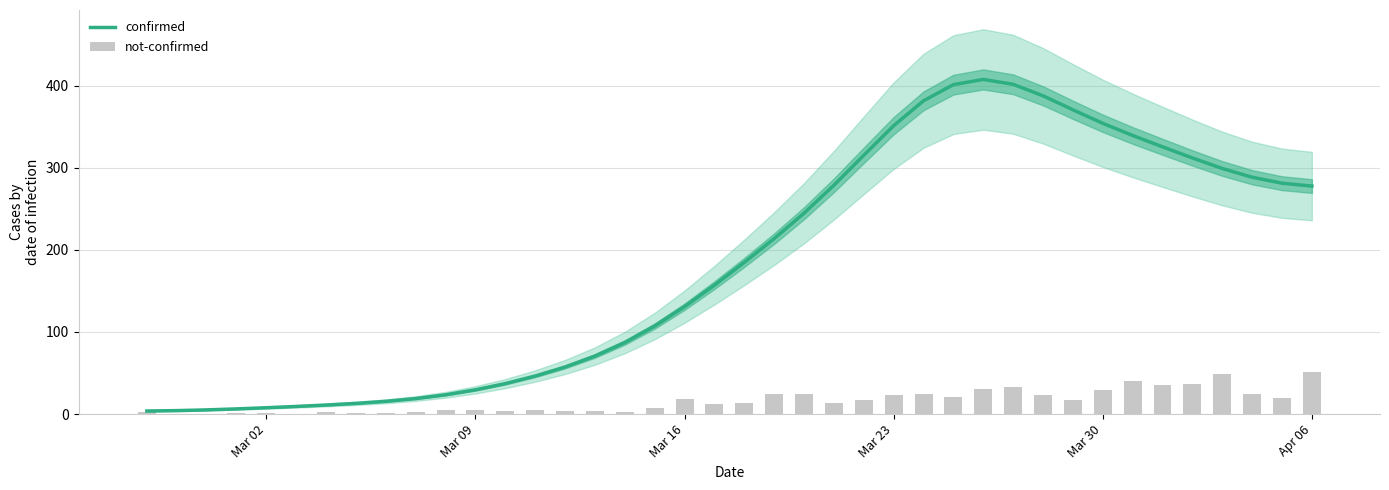

What is the maximum value for confirmed?

407.4